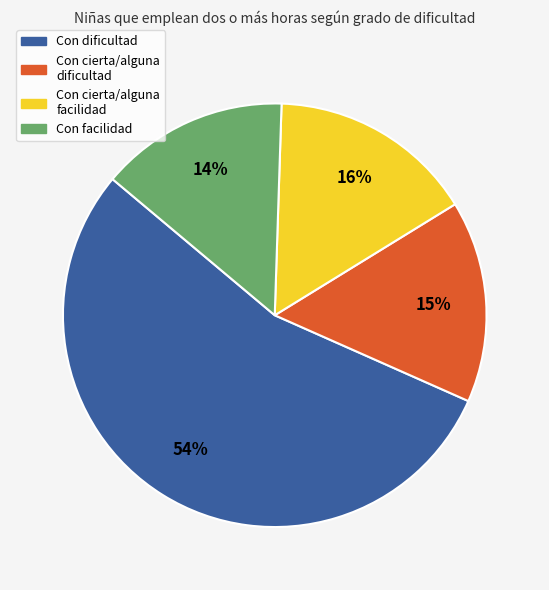

Is there a majority slice in this chart?

Yes